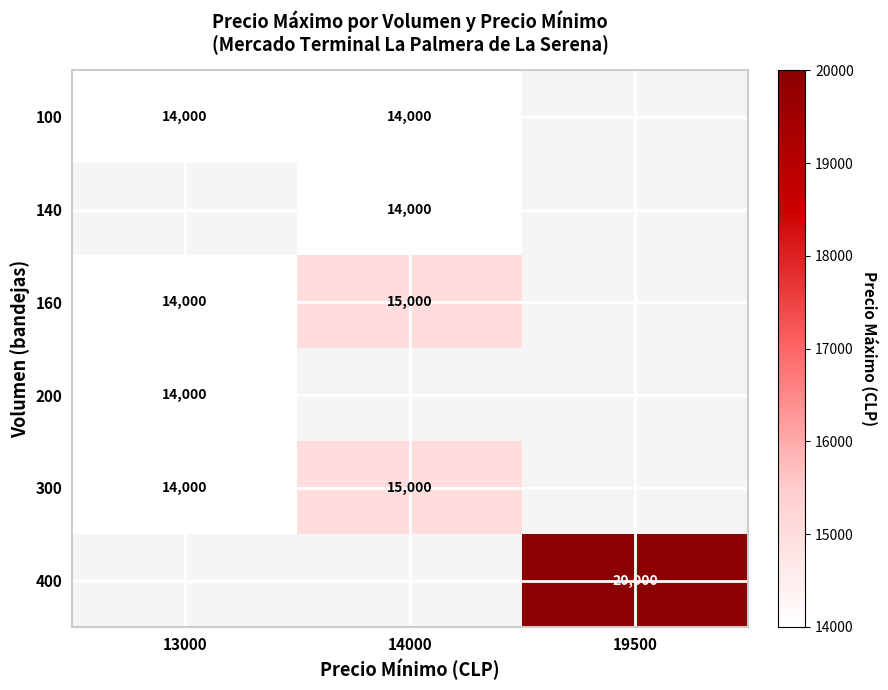

True or false: 300 has a value of 23406.4 at 13000.

False